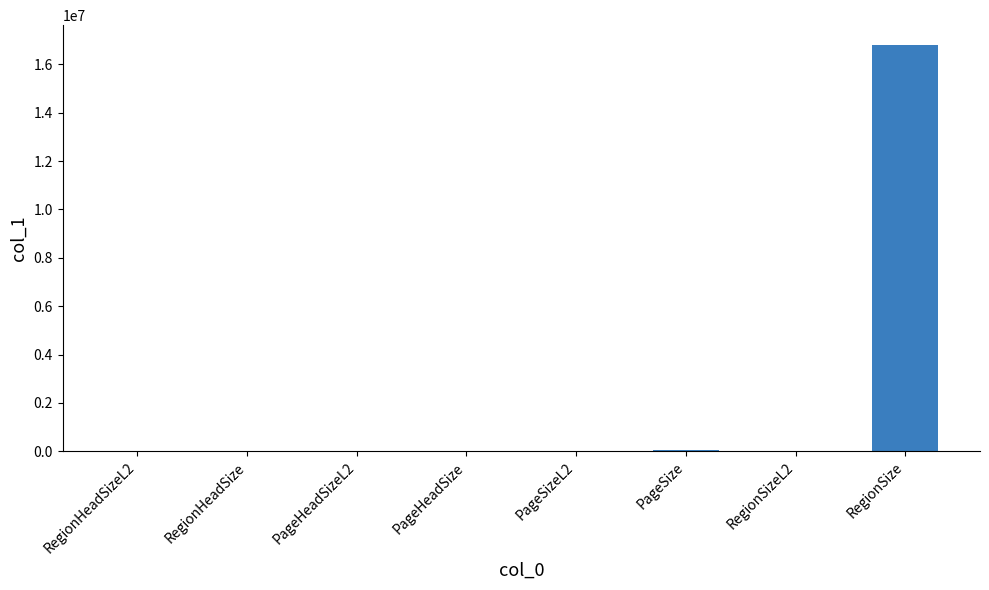

Is it true that the value at RegionSize is 16777216?

True